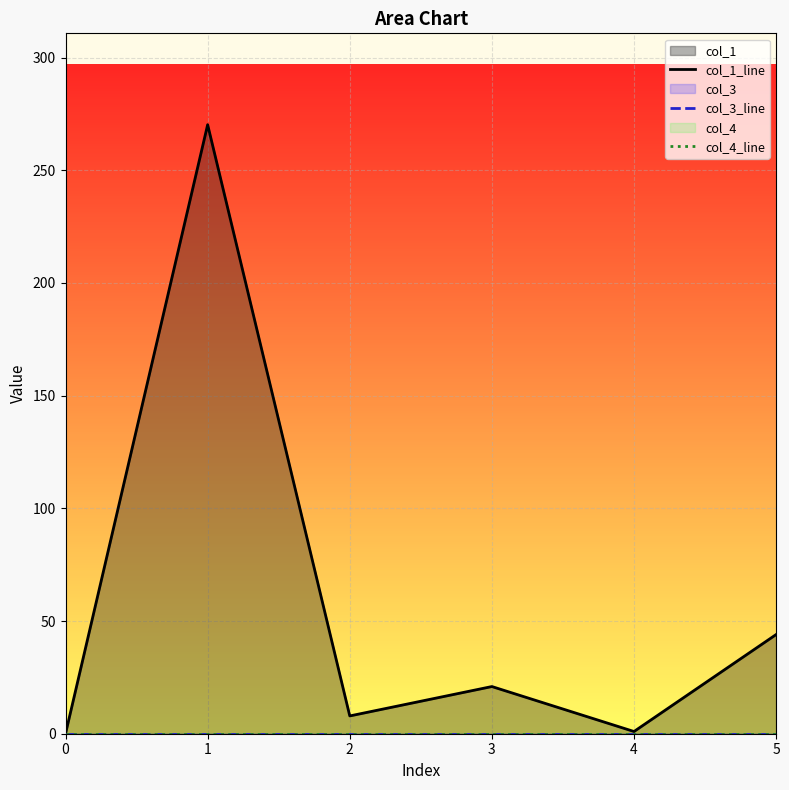

True or false: col_1_line has more than 0 points higher than both neighbors.

True